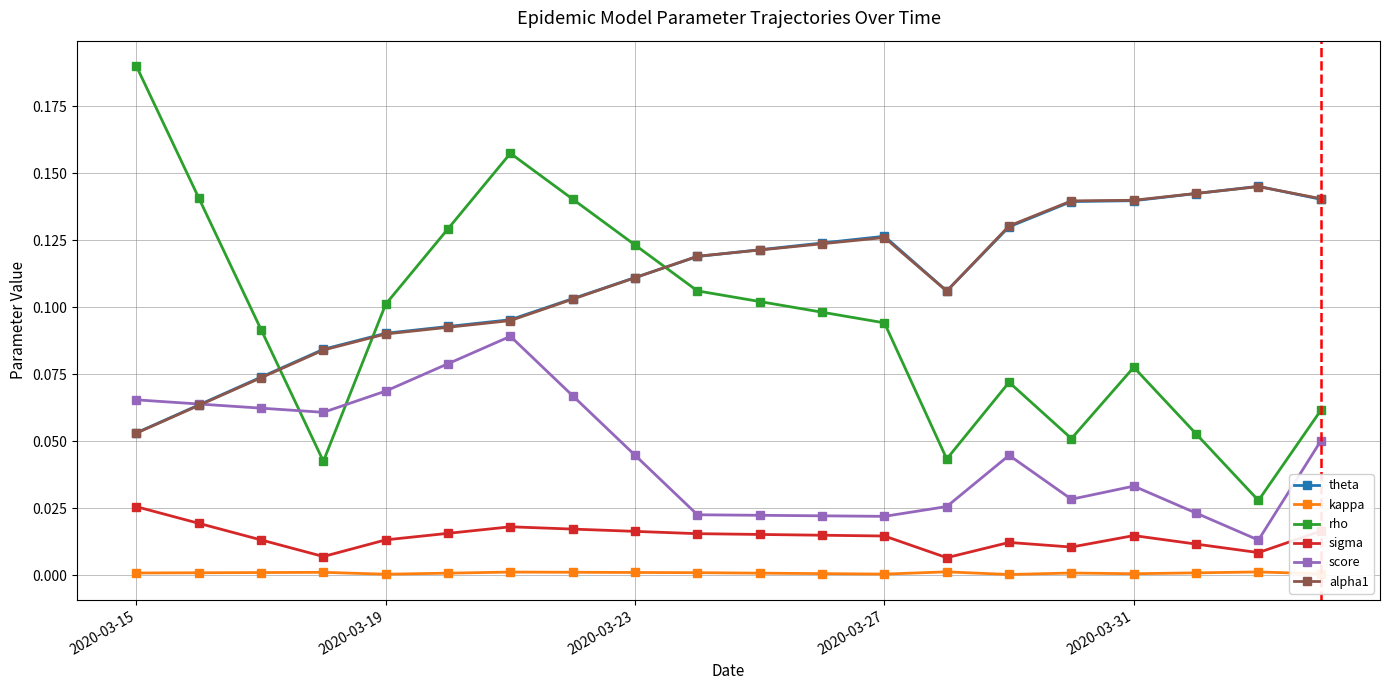

Which series has the largest range (max minus min)?

rho